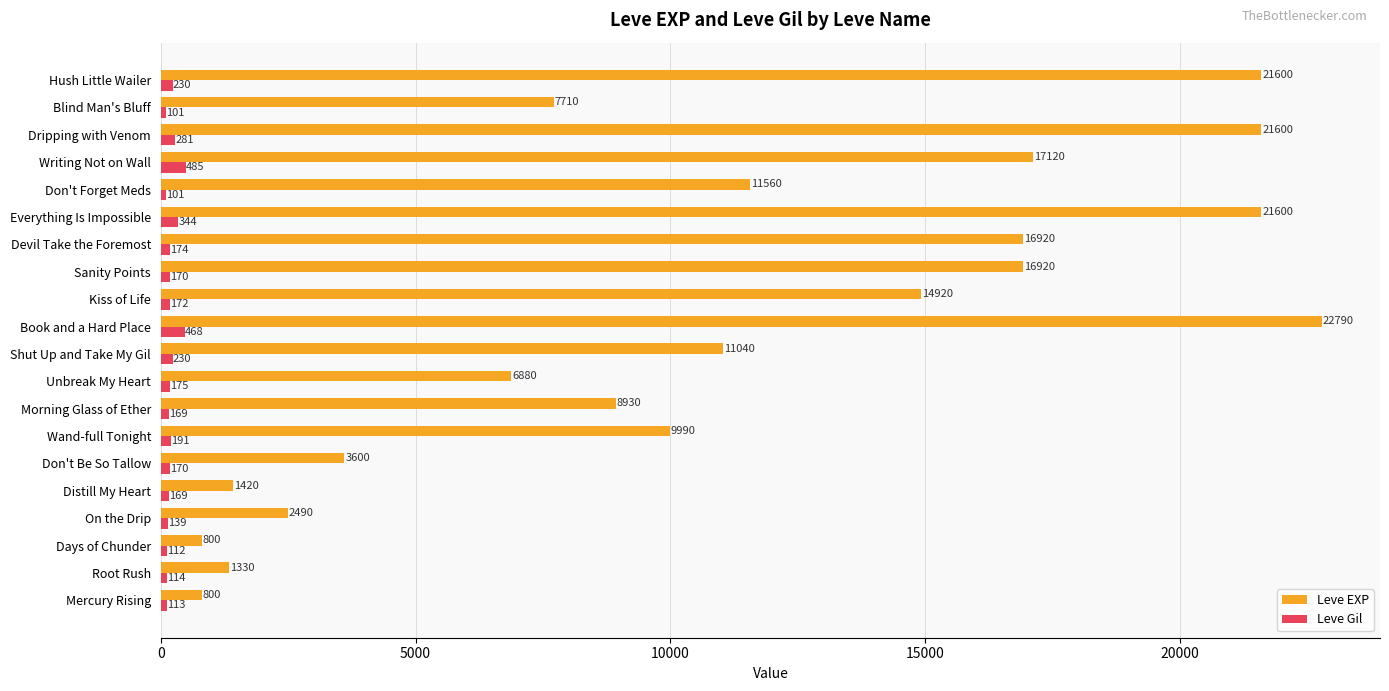

How many values in the Leve Gil series are below 172?

10